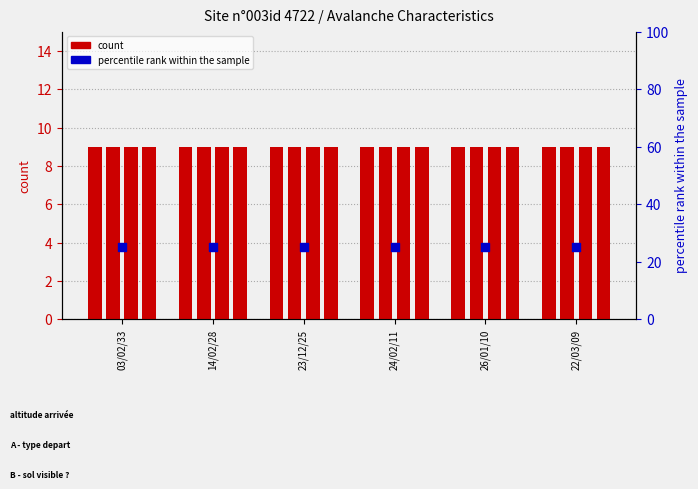

At how many categories does at least one series exceed 10?

6